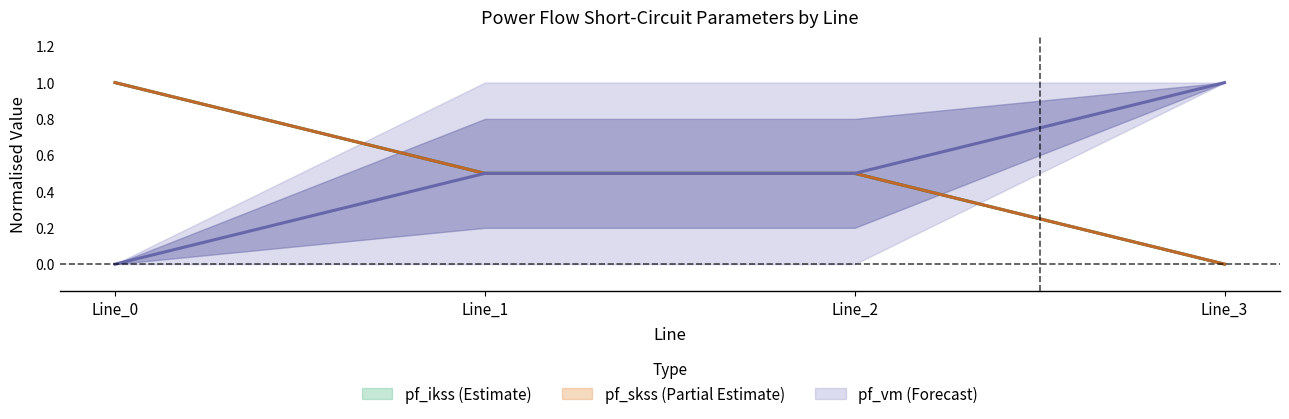

Reading right to left, list all the values displayed in this chart.

pf_ikss_from_ka: Line_3=0.0	Line_2=0.5	Line_1=0.5	Line_0=1.0
pf_ikss_to_ka: Line_3=0.0	Line_2=0.5	Line_1=0.5	Line_0=1.0
pf_skss_from_mw: Line_3=1.0	Line_2=0.5	Line_1=0.5	Line_0=0.0